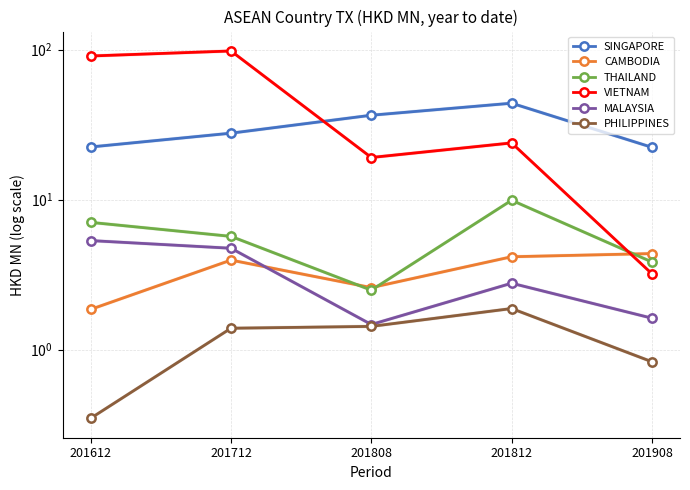

What are all the series names shown in the legend?

SINGAPORE, CAMBODIA, THAILAND, VIETNAM, MALAYSIA, PHILIPPINES